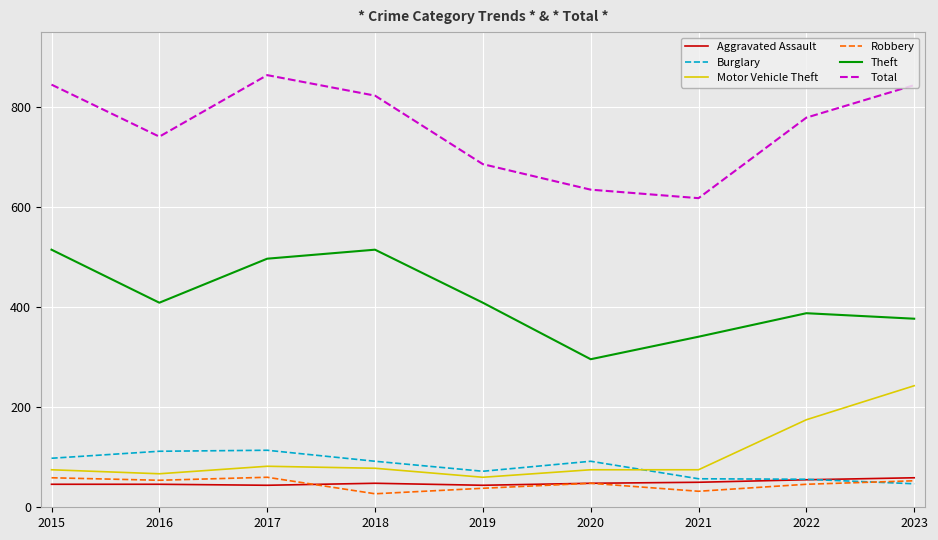

What is the sum of the Total values at 2019 and 2018?

1509